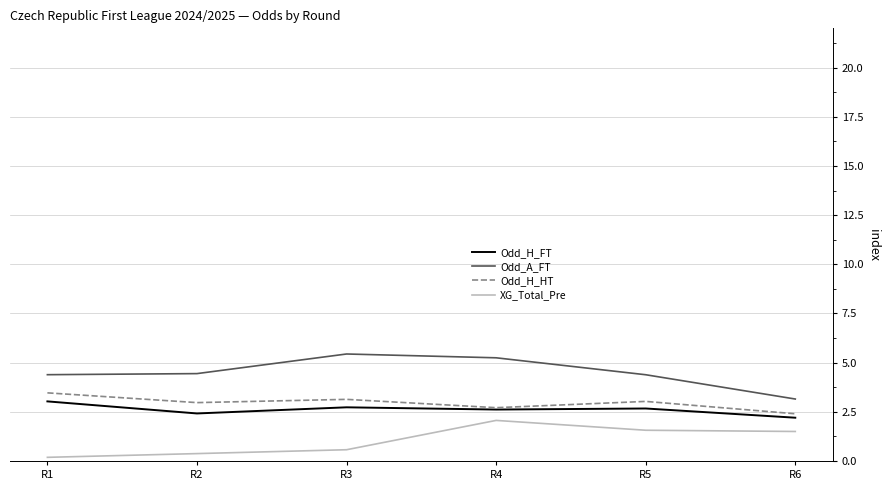

What is the spread (max minus min) of values at R5?

2.8